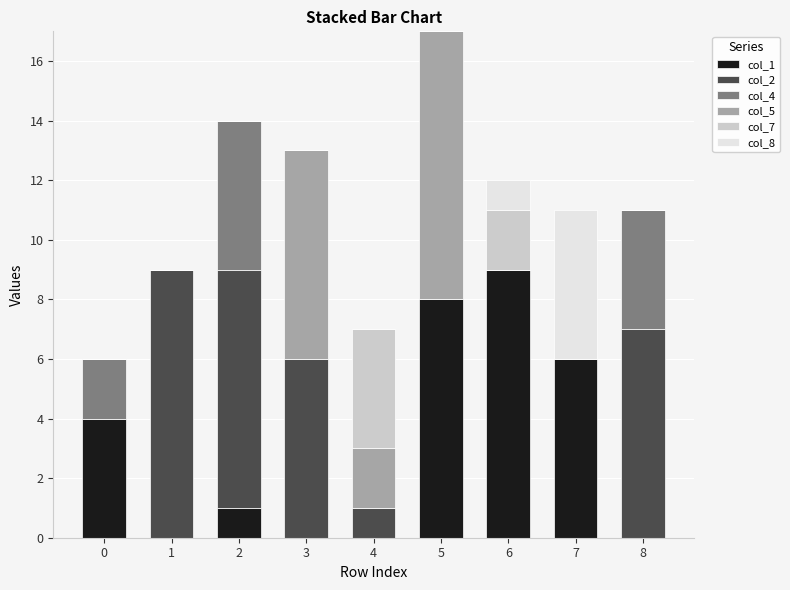

What is the total value across all series at 3?

13